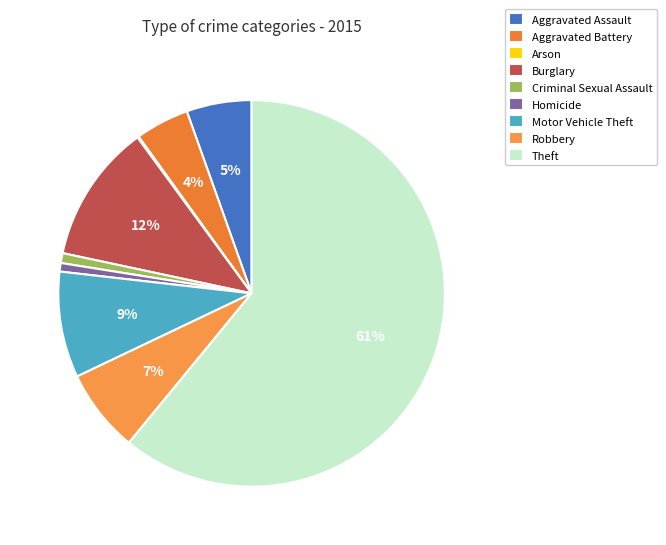

Count the number of slices in the pie.

9